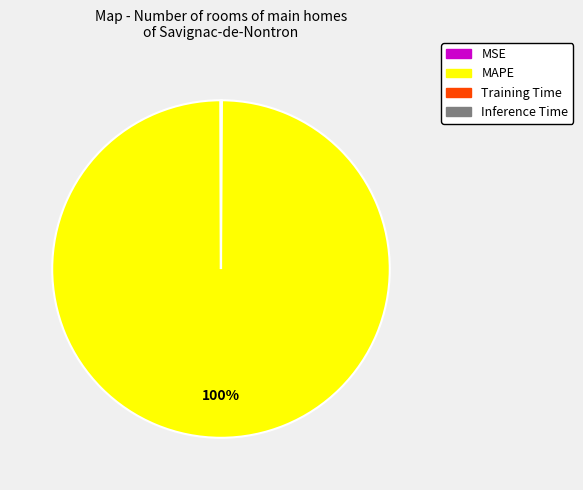

What is the majority slice?

MAPE